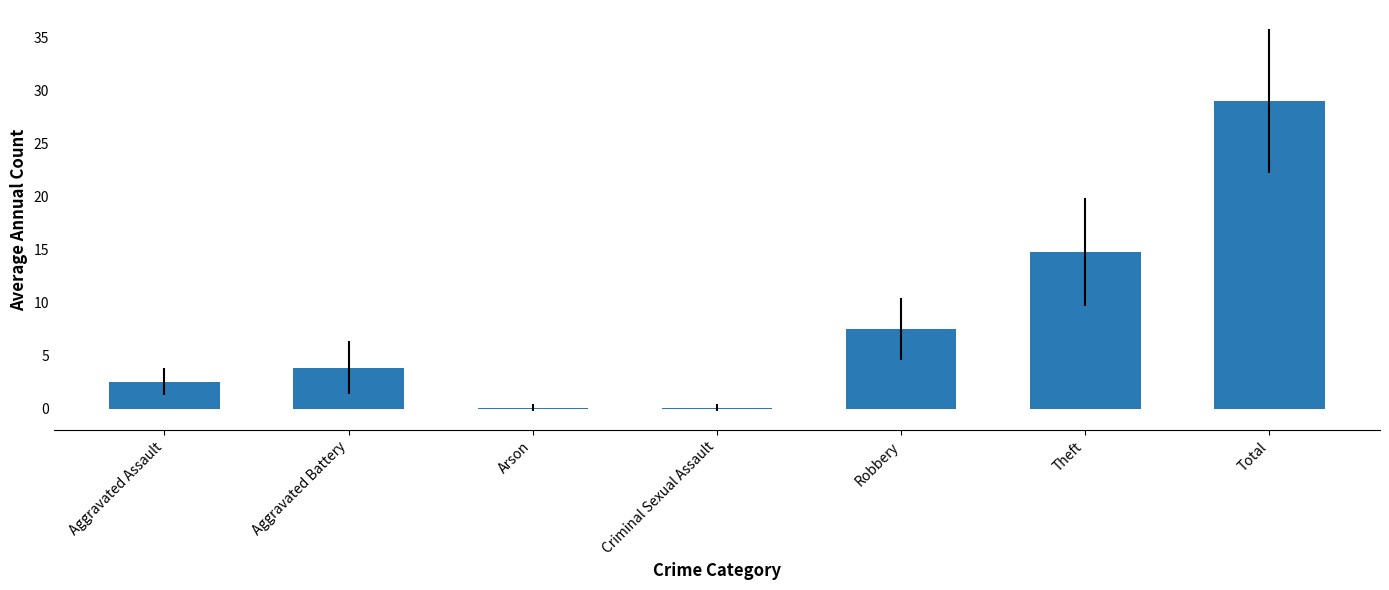

True or false: the data shows 0.6 at Aggravated Assault.

False